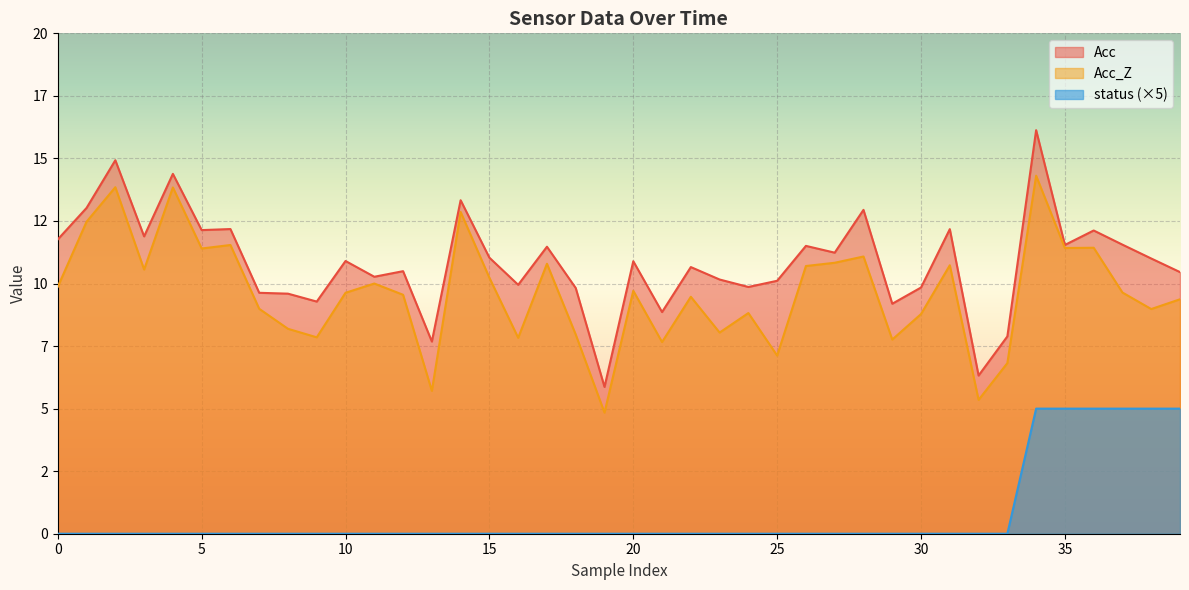

What is the label of the 5th point from the right?

35